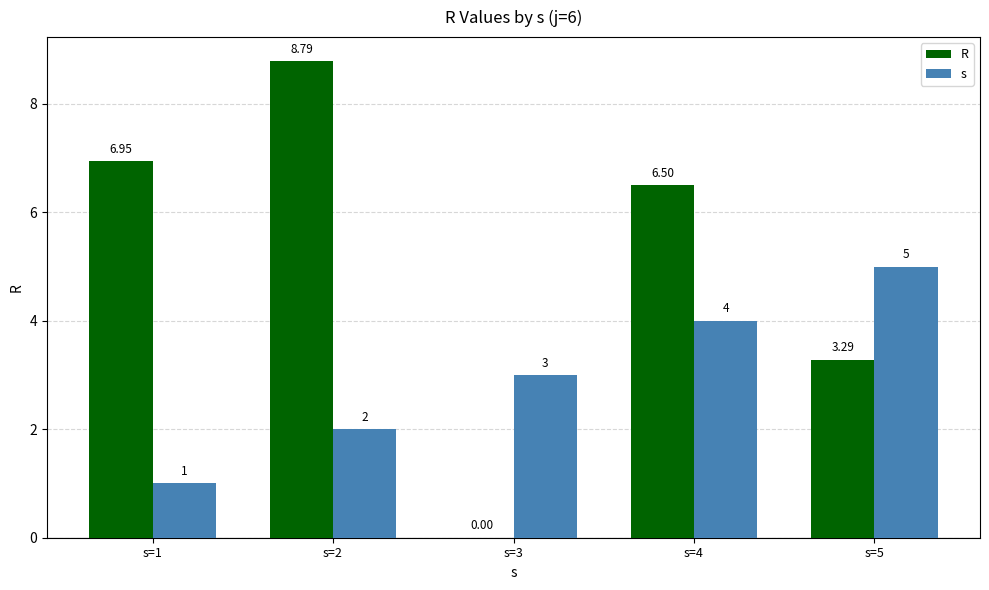

What is the sum of all s values?

15.0